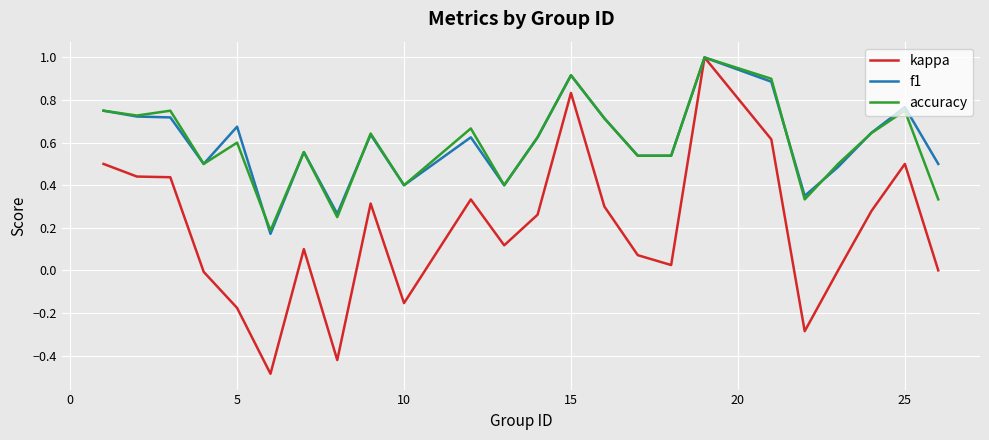

What is the smallest value displayed?

-0.5